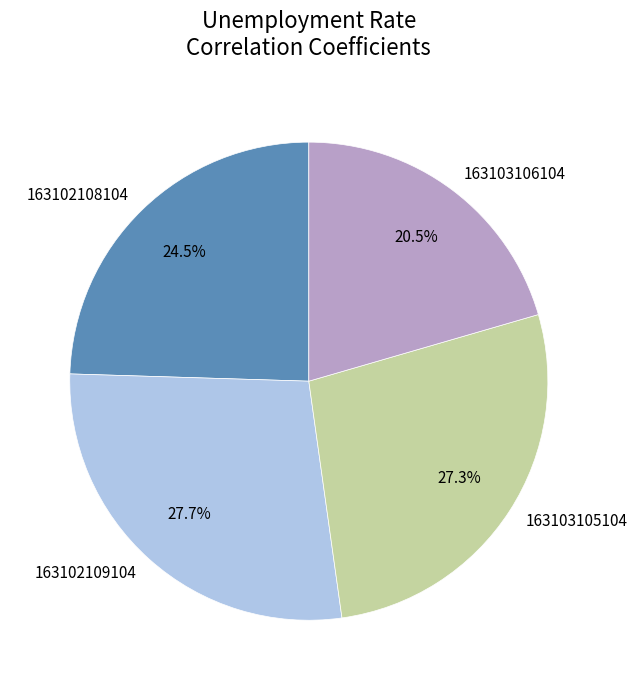

What is the total percentage of 163103106104 and 163103105104?

47.8%